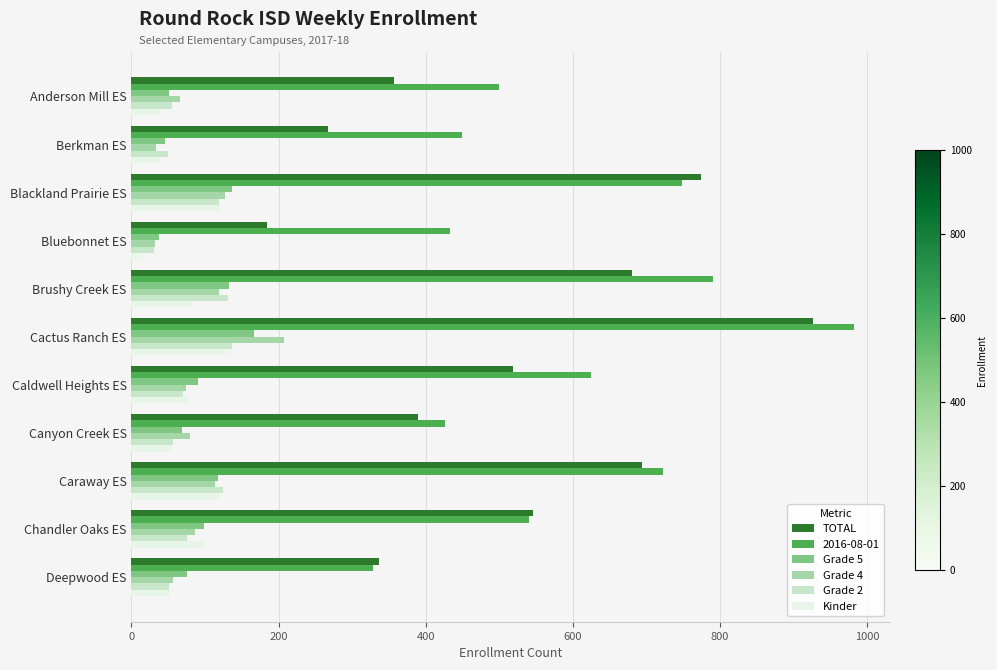

At which category is the sum across all series the highest?

Cactus Ranch ES